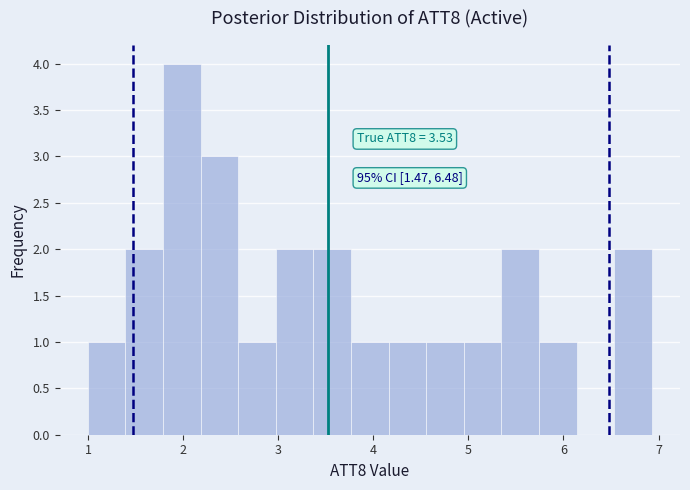

Around what value on the x-axis is the tallest bar? Give the approximate position of its centre, as read against the axis.

2.0